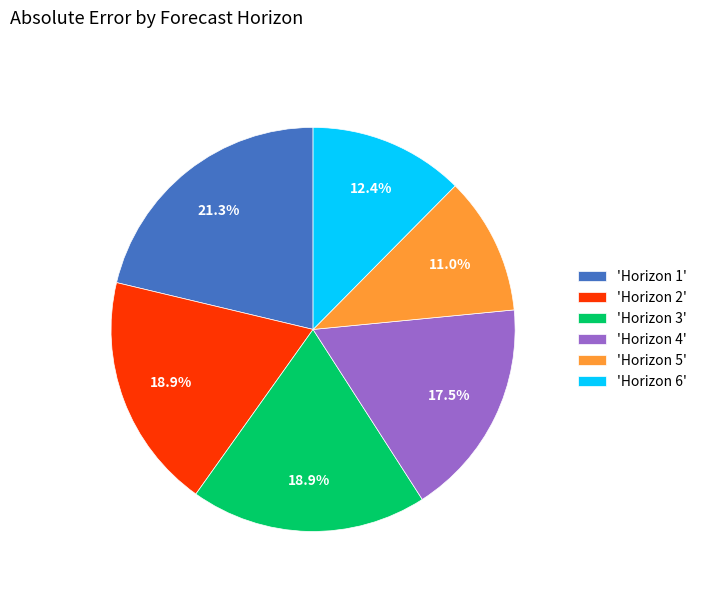

Between 'Horizon 4' and 'Horizon 2', which is larger?

'Horizon 2'